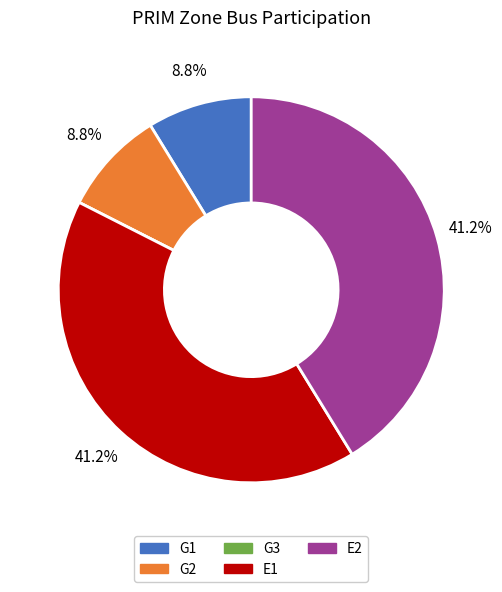

To the nearest percent, what is the combined percentage of E1 and E2?

82%